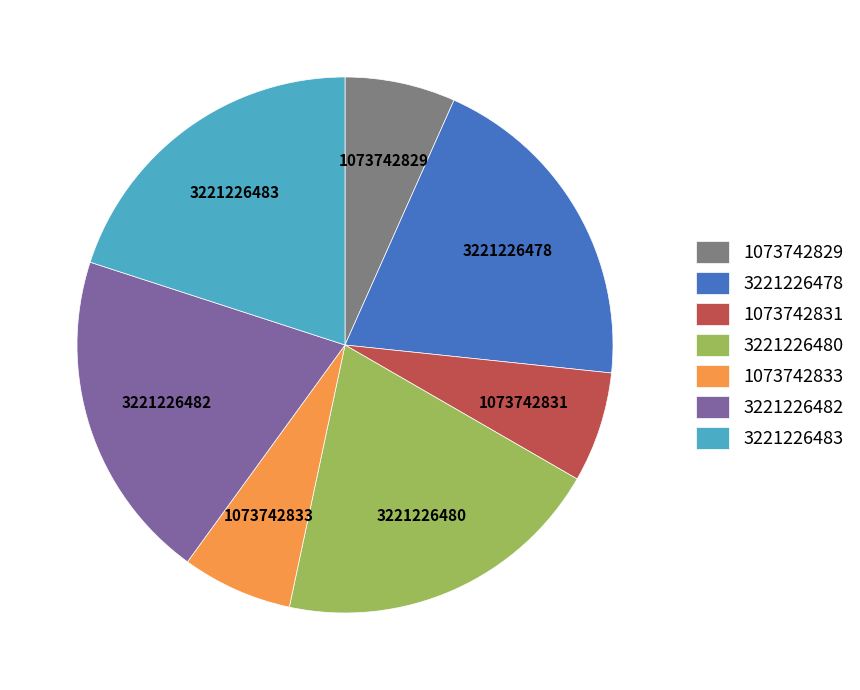

Approximately how many times larger is the value at 3221226483 compared to 3221226478?

1.0